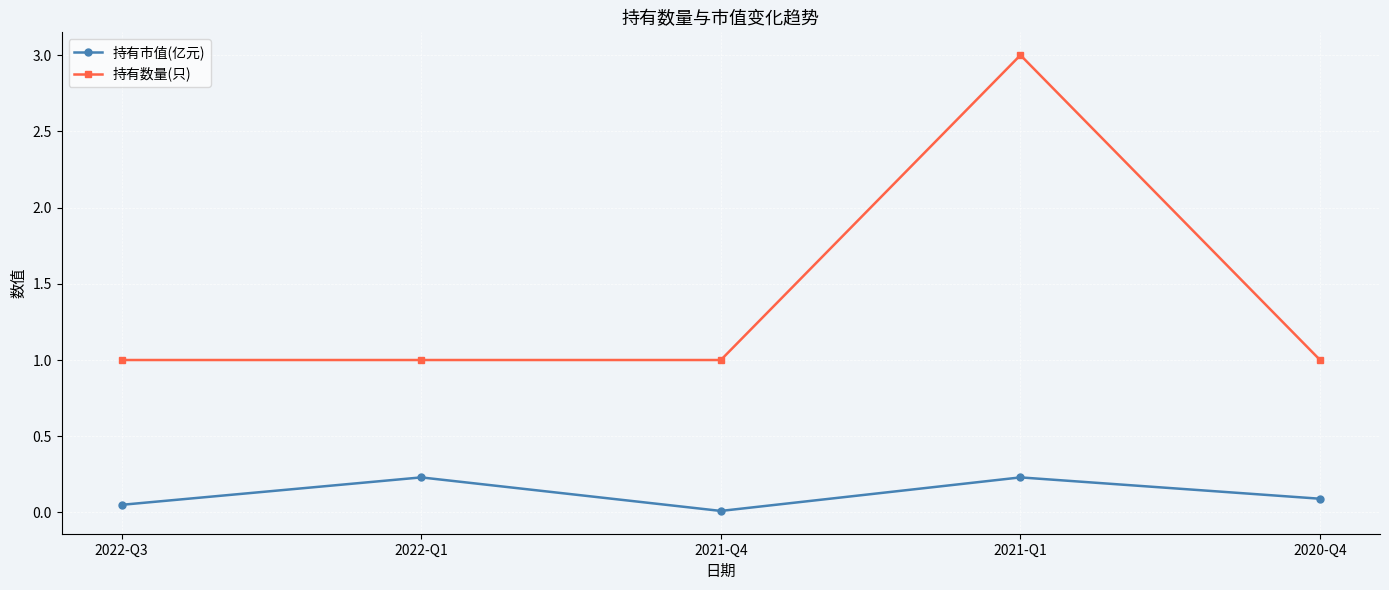

Which category has the highest value across all series?

2021-Q1